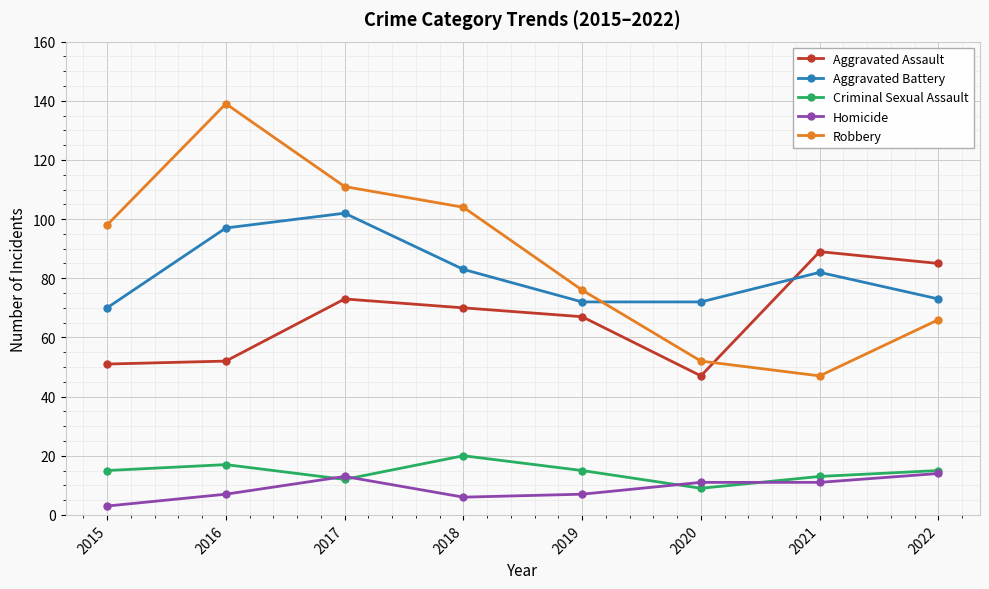

Which label corresponds to the largest value in the chart?

2016